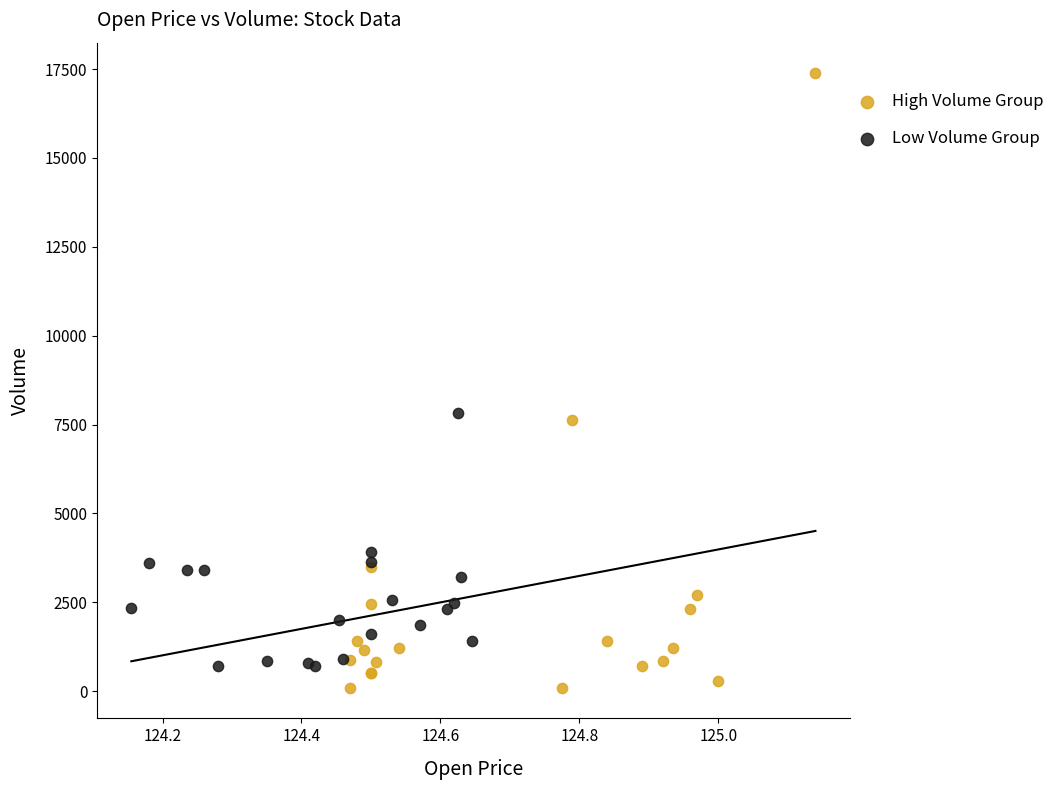

Which series contains the highest Y value?

High Volume Group